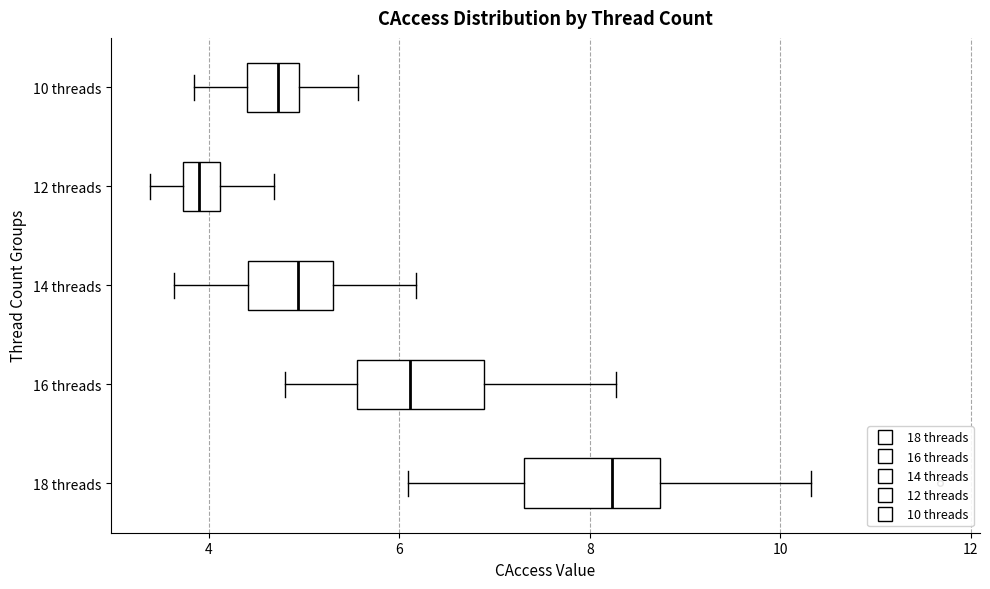

Which box has the furthest to the left median line?

12 threads